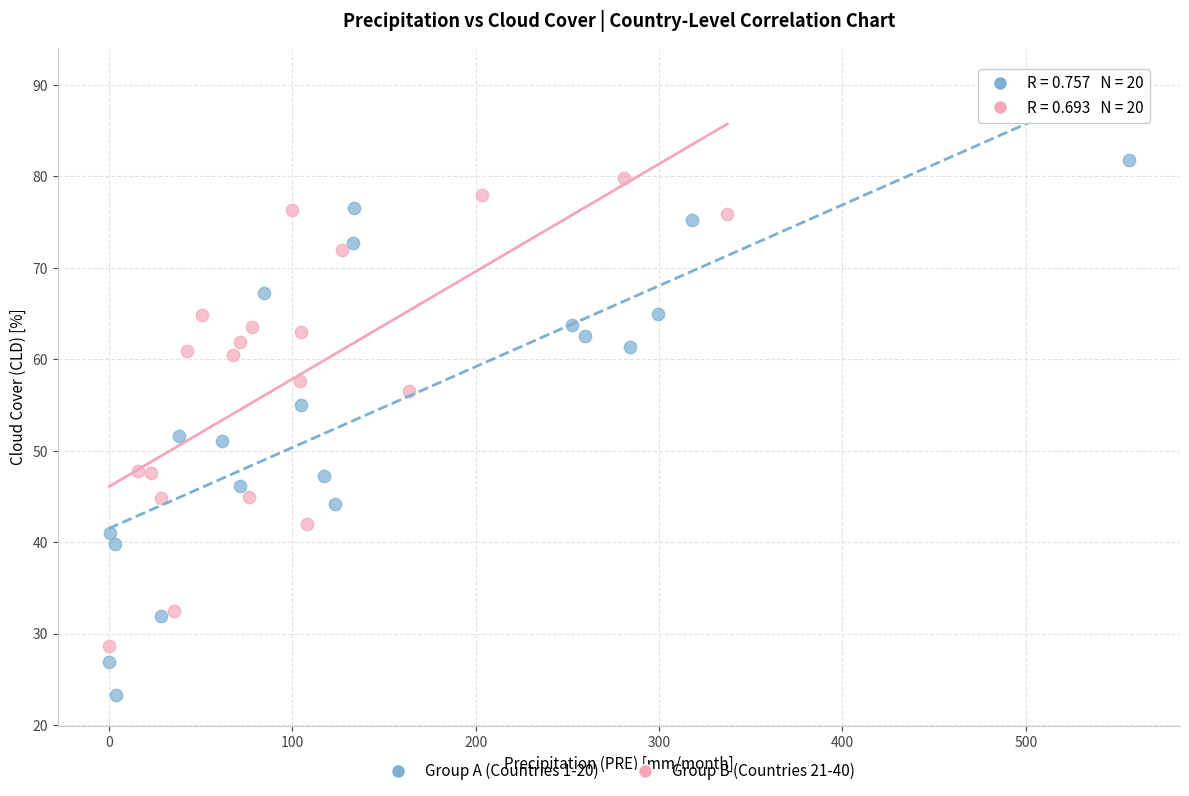

Which series reaches the maximum Y coordinate?

Group A (Countries 1-20)